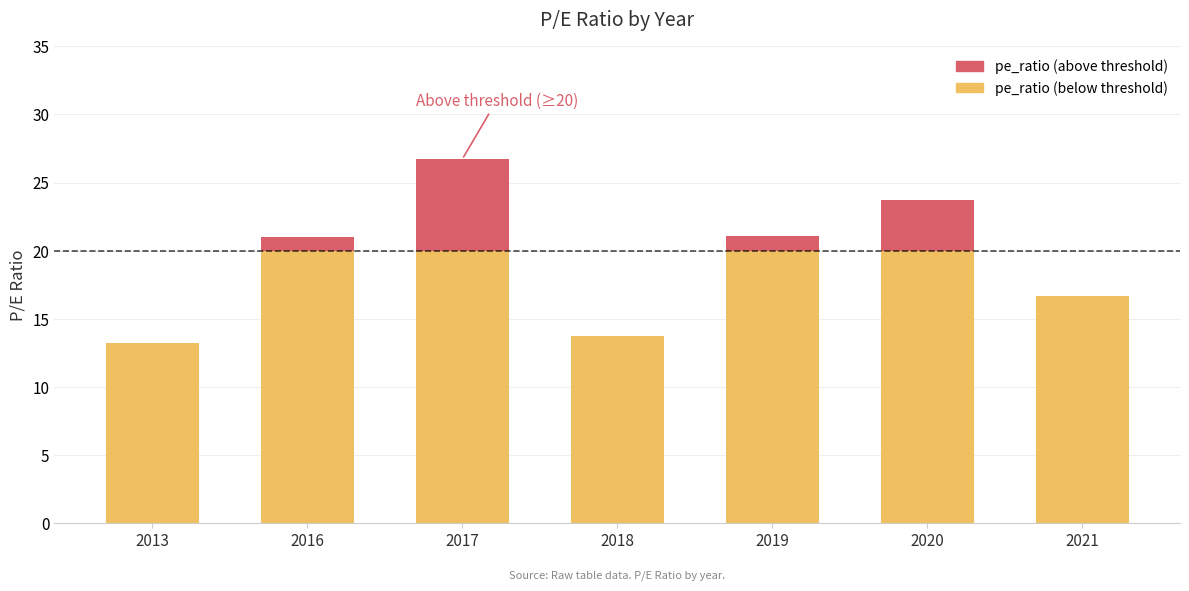

Rank the categories by value from lowest to highest.

2013, 2018, 2021, 2016, 2019, 2020, 2017